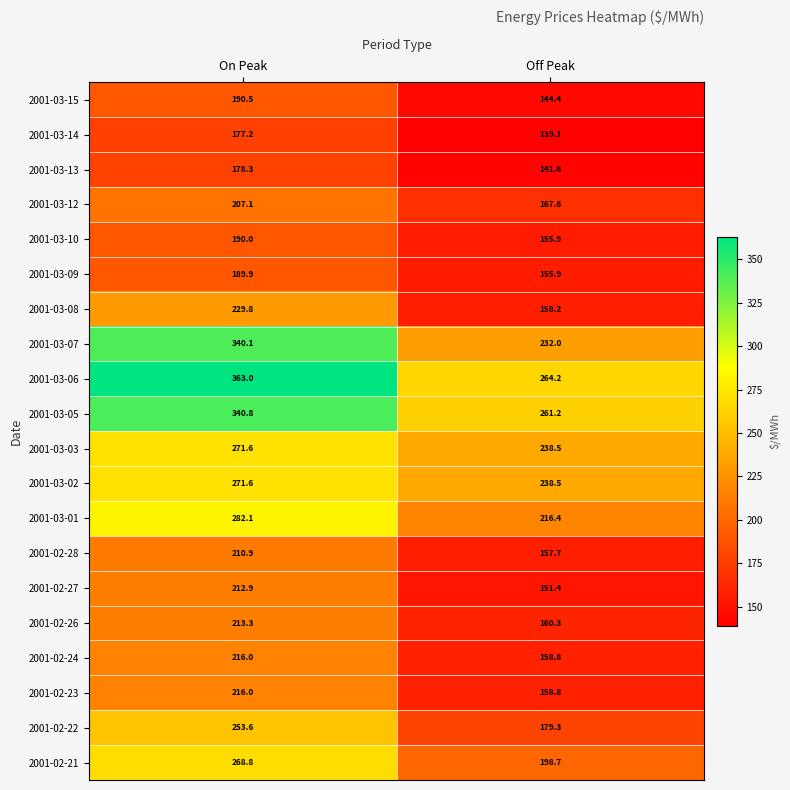

At which label does 2001-03-01 reach its peak?

On Peak